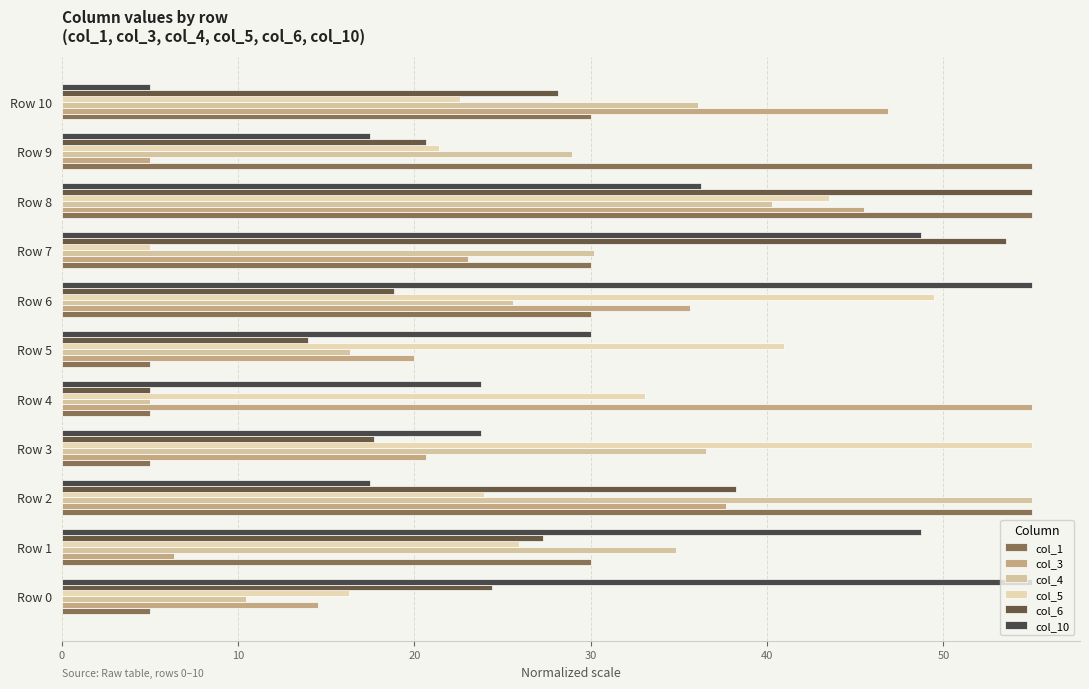

How many values in the col_6 series exceed 24?

6